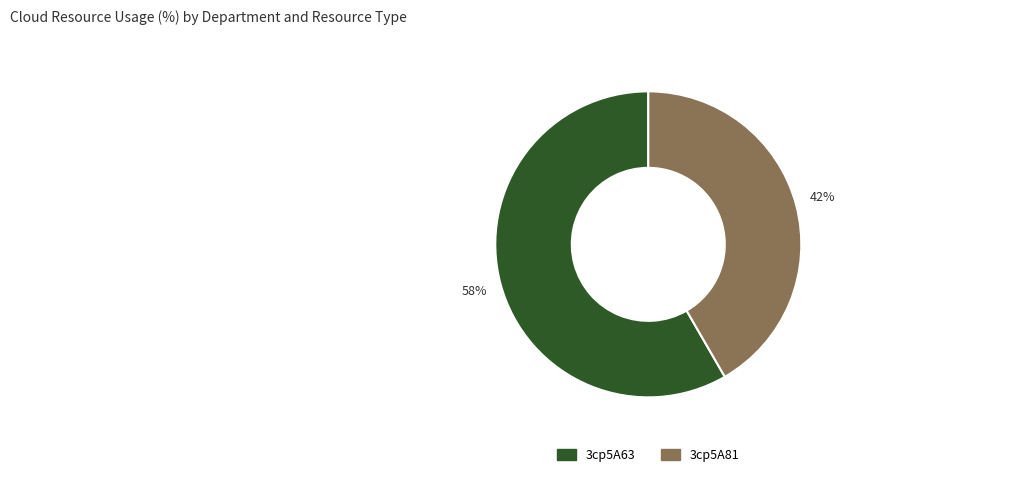

Which slice represents more than half of the pie?

3cp5A63